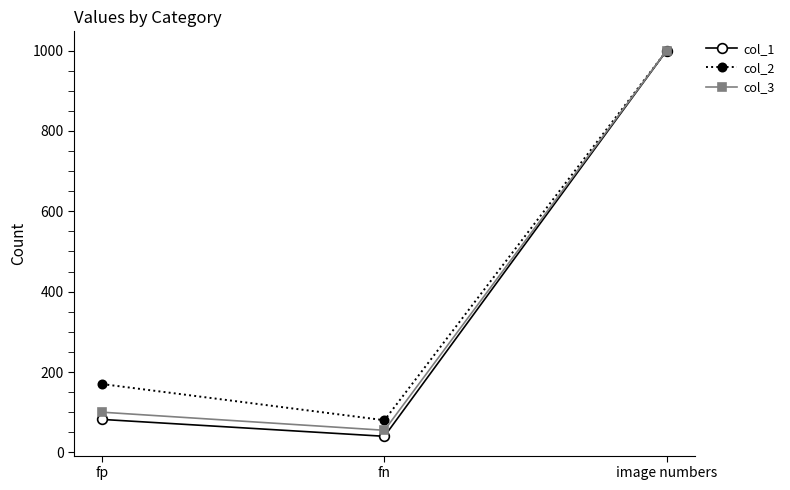

True or false: col_3 has a value of 100 at fp.

True